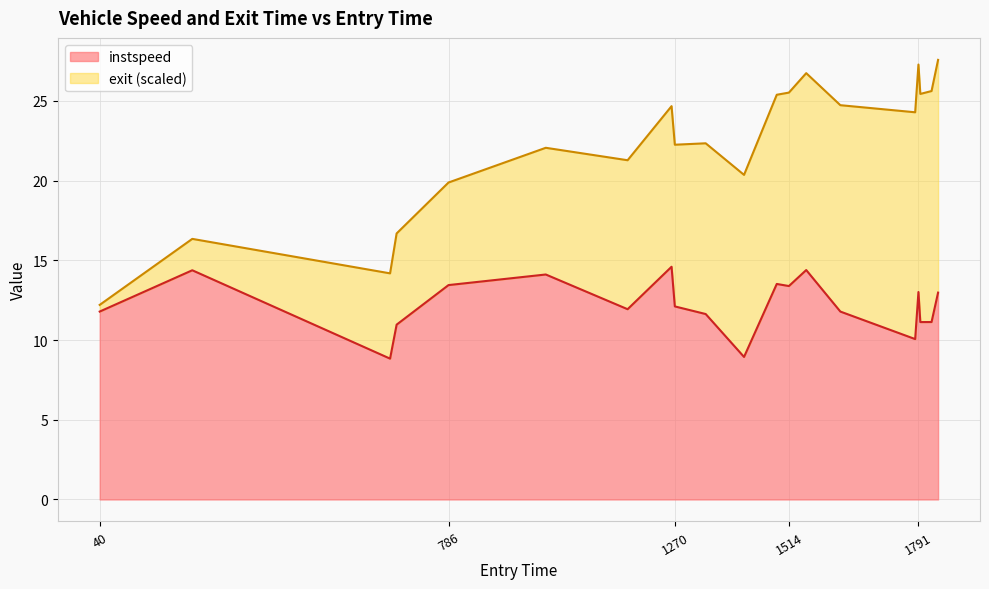

Reading left to right, extract all data points from this chart.

11.8	14.4	8.8	11.0	13.4	14.1	11.9	14.6	12.1	11.6	8.9	13.5	13.4	14.4	11.8	10.1	13.0	11.1	11.1	13.0